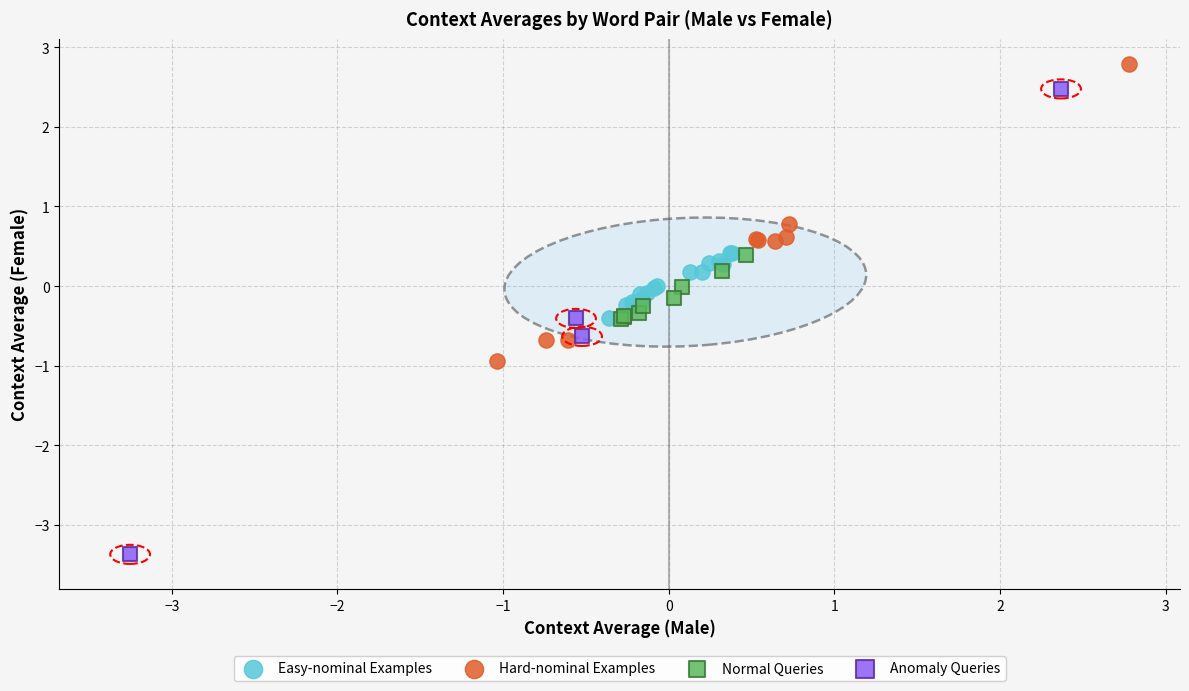

Which series contains the highest Y value?

Hard-nominal Examples